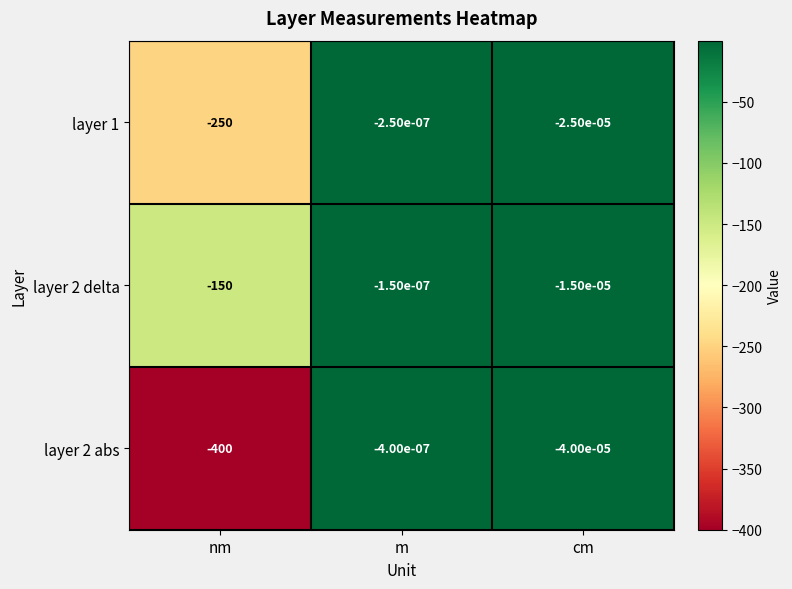

Which label corresponds to the largest value in the chart?

m